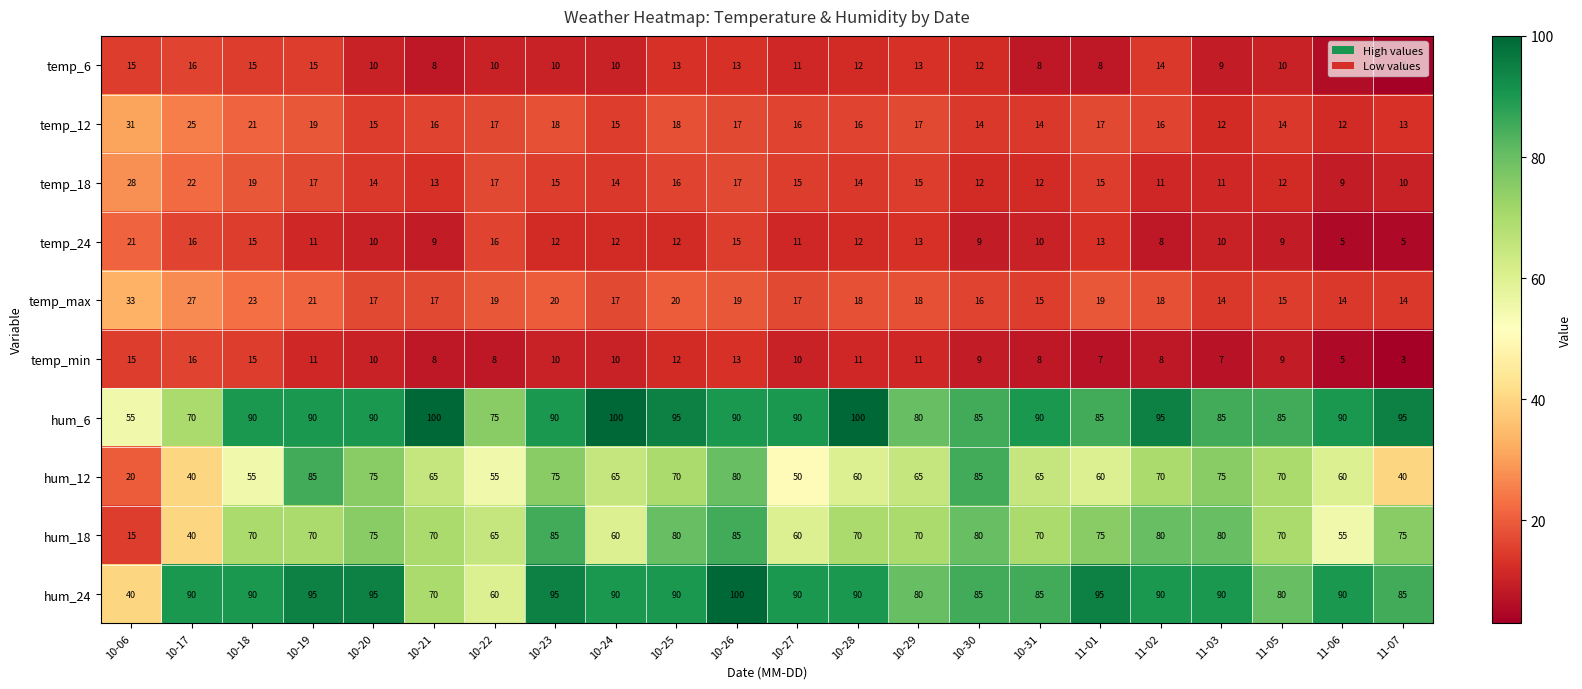

What is the smallest value displayed?

3